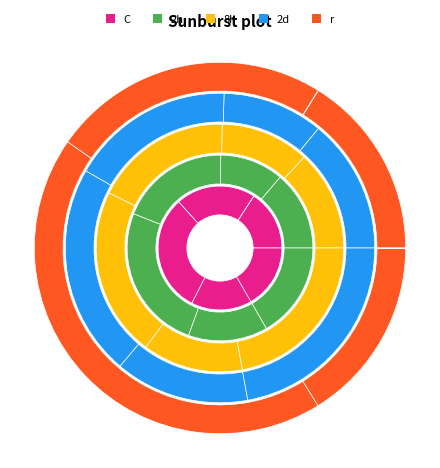

Is D1 the majority of the pie?

No